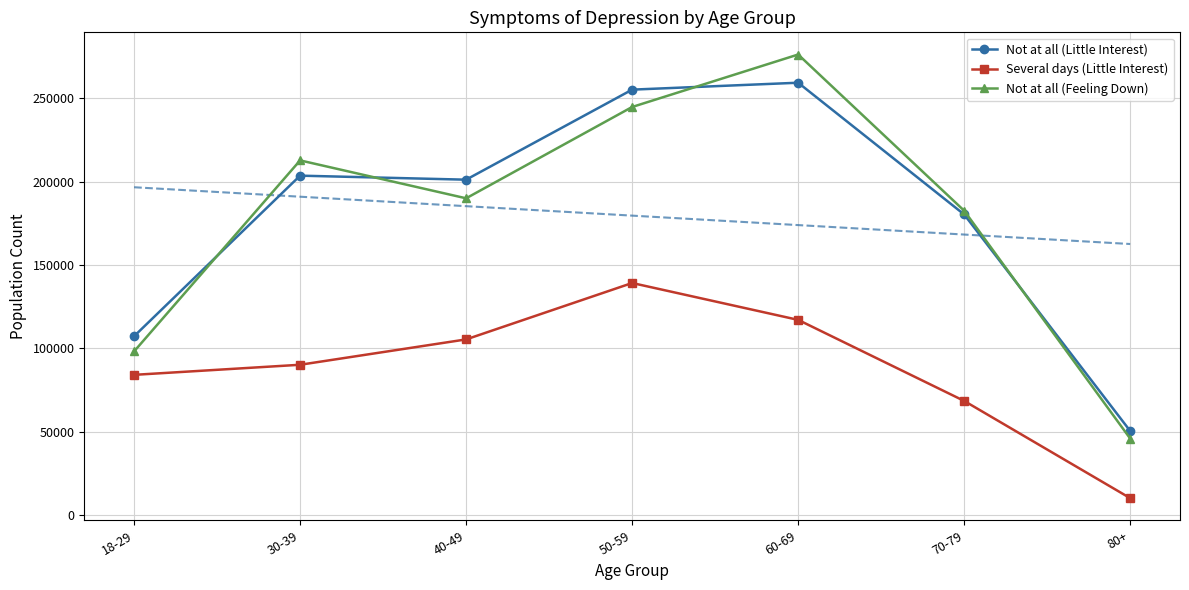

The Several days (Little Interest) series shows 68499 at 70-79. True or false?

True